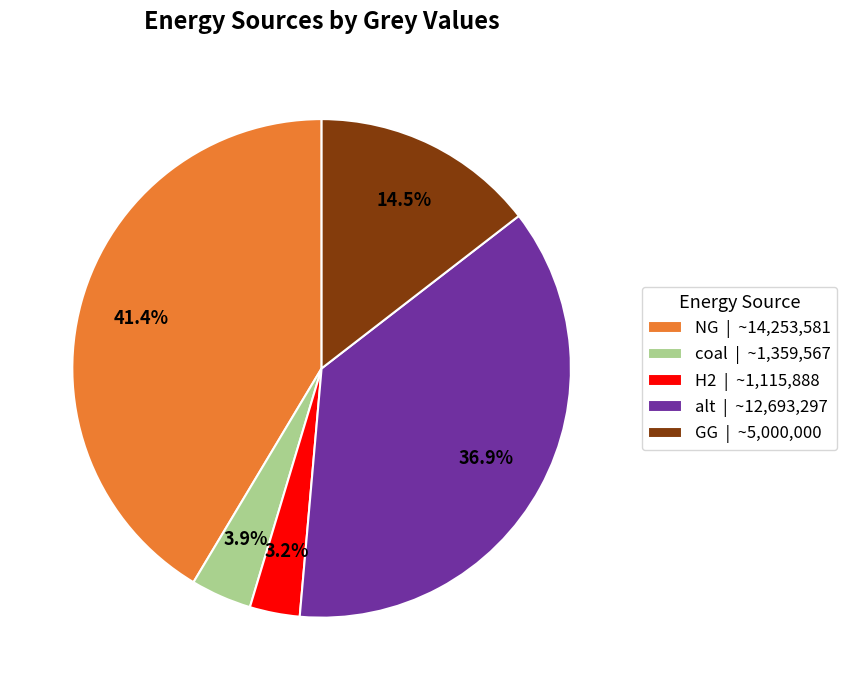

Does any single category account for the majority?

No